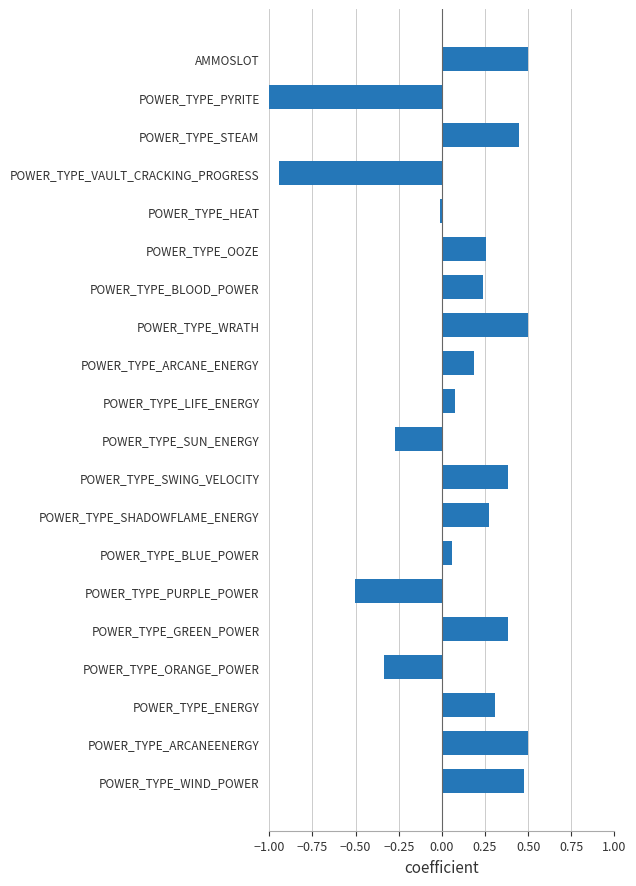

What is the change in value from POWER_TYPE_OOZE to POWER_TYPE_WIND_POWER?

+0.2